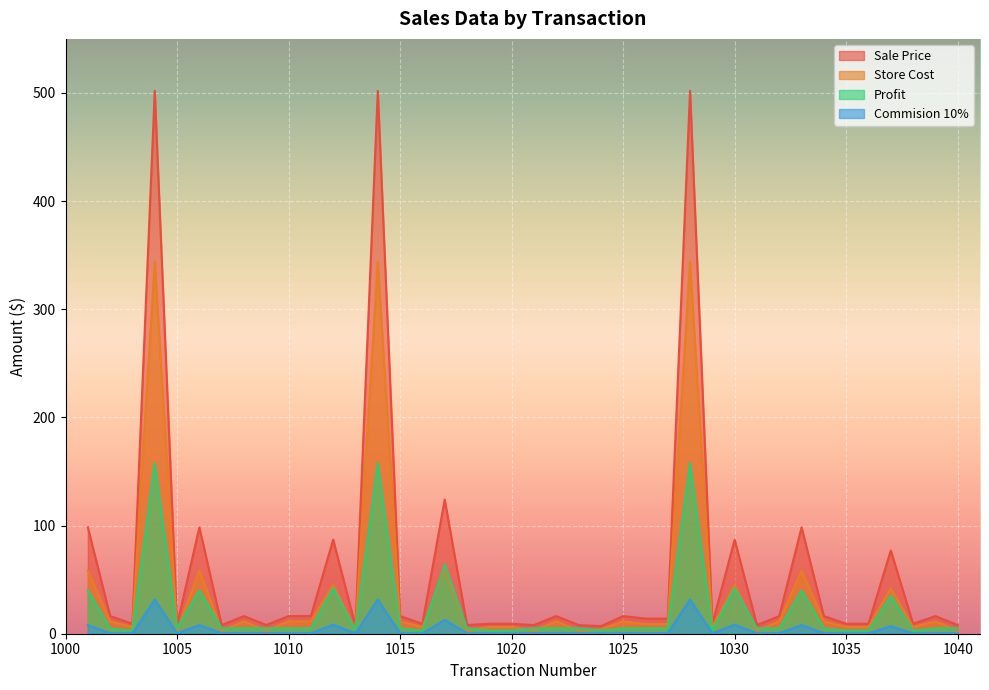

How many lines are shown in the chart?

4